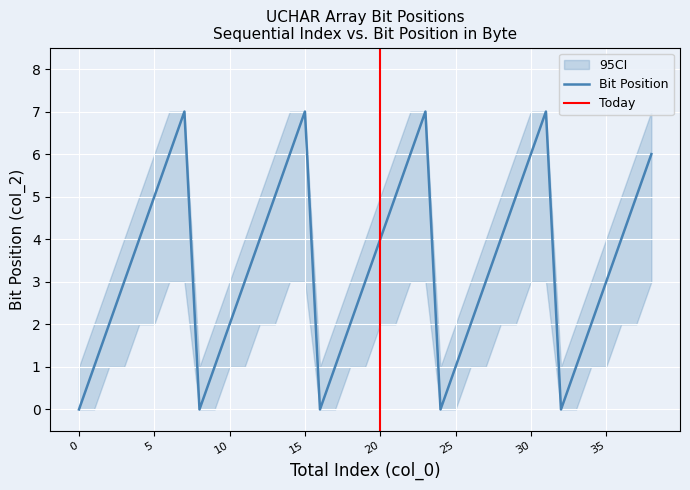

Reading left to right, transcribe all the data shown in this chart.

0	1	2	3	4	5	6	7	0	1	2	3	4	5	6	7	0	1	2	3	4	5	6	7	0	1	2	3	4	5	6	7	0	1	2	3	4	5	6